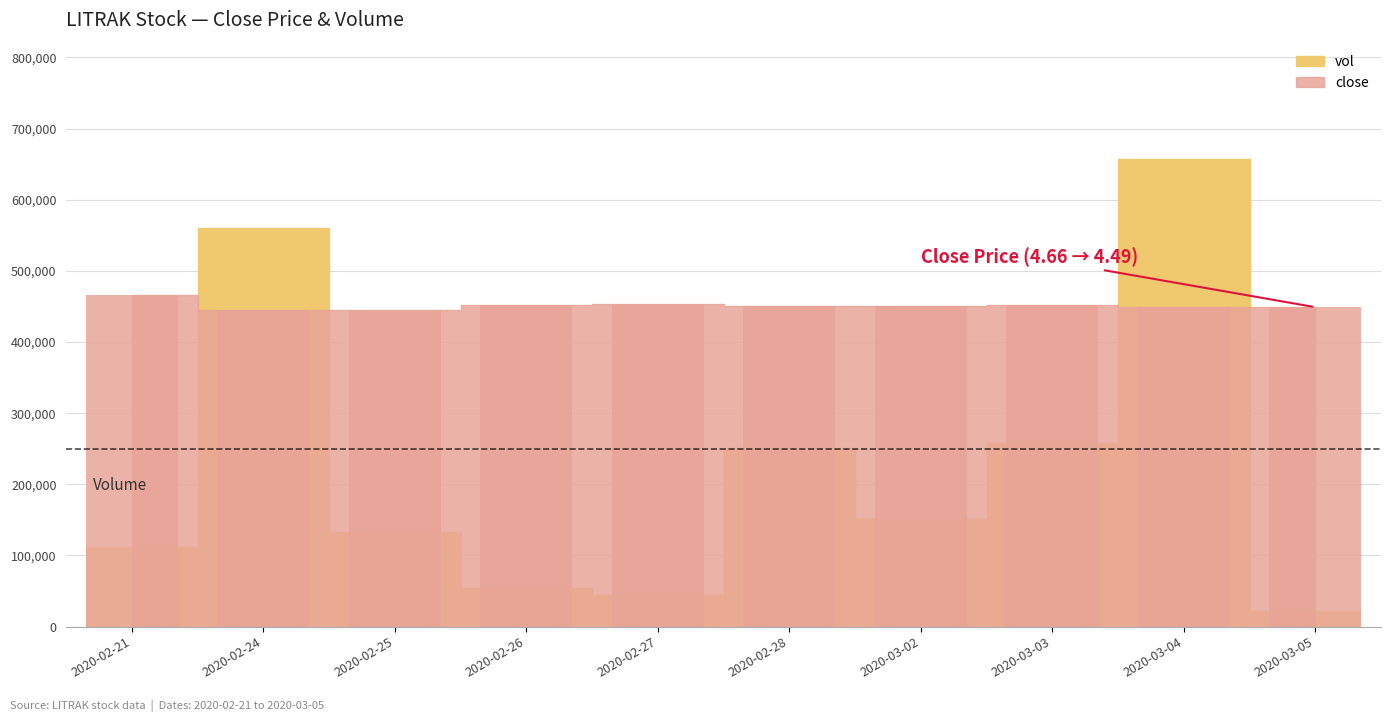

What is the minimum value for close?

445000.0